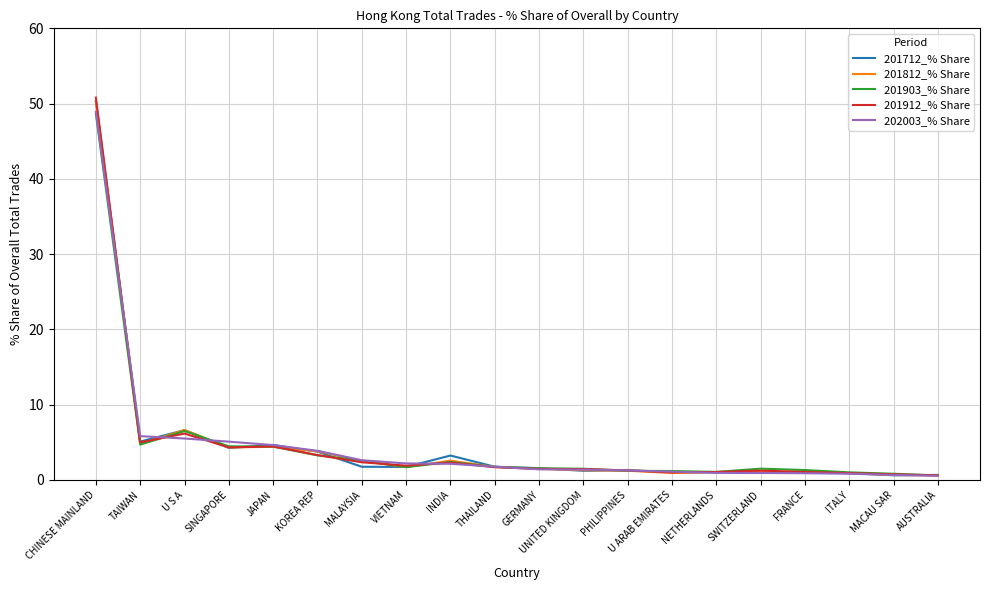

What position from the left is GERMANY?

11